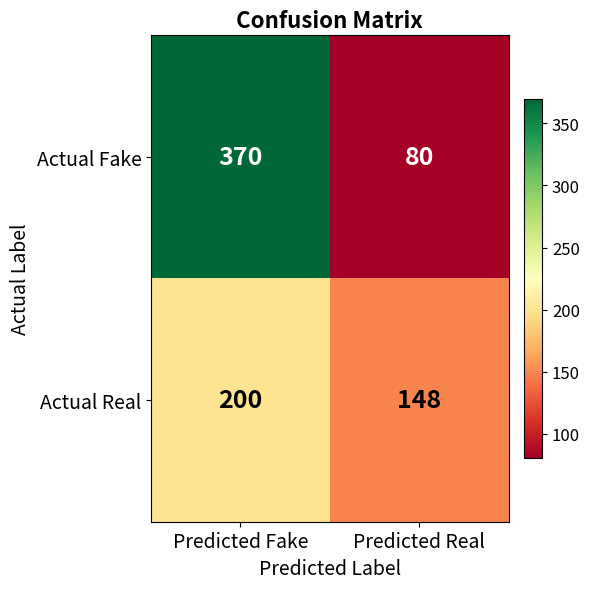

What is the difference between the maximum and minimum values in the Actual Real series?

52